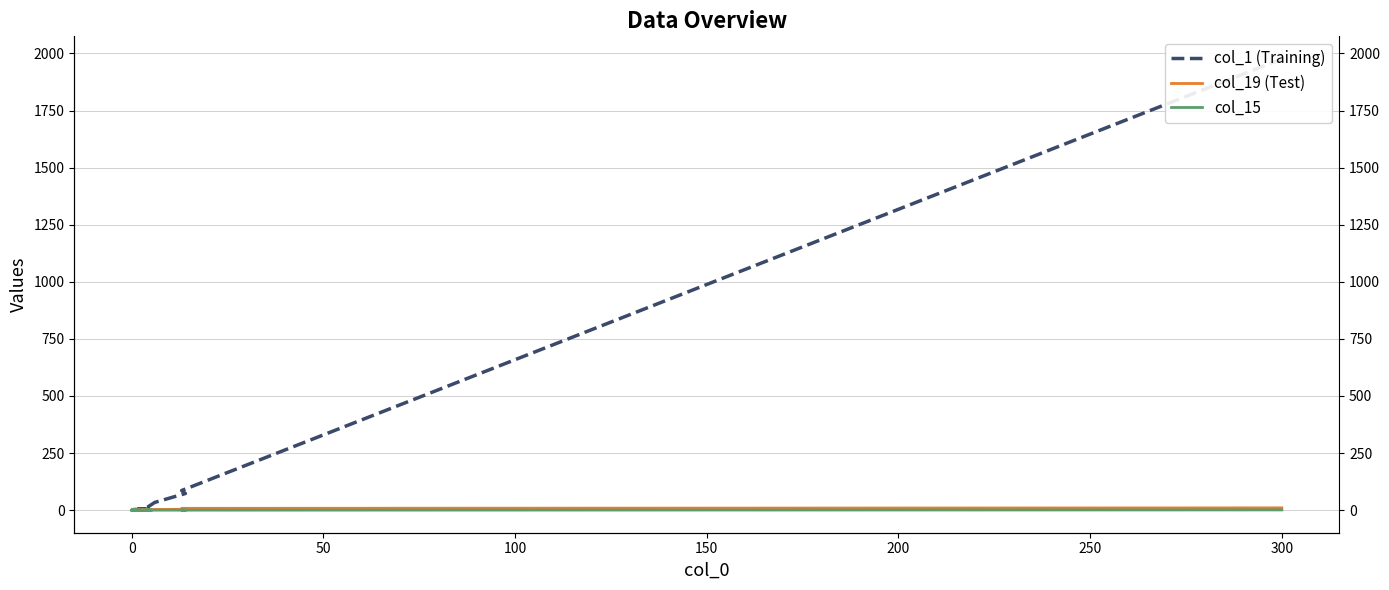

True or false: col_15 and col_19 (Test) cross at least once.

False